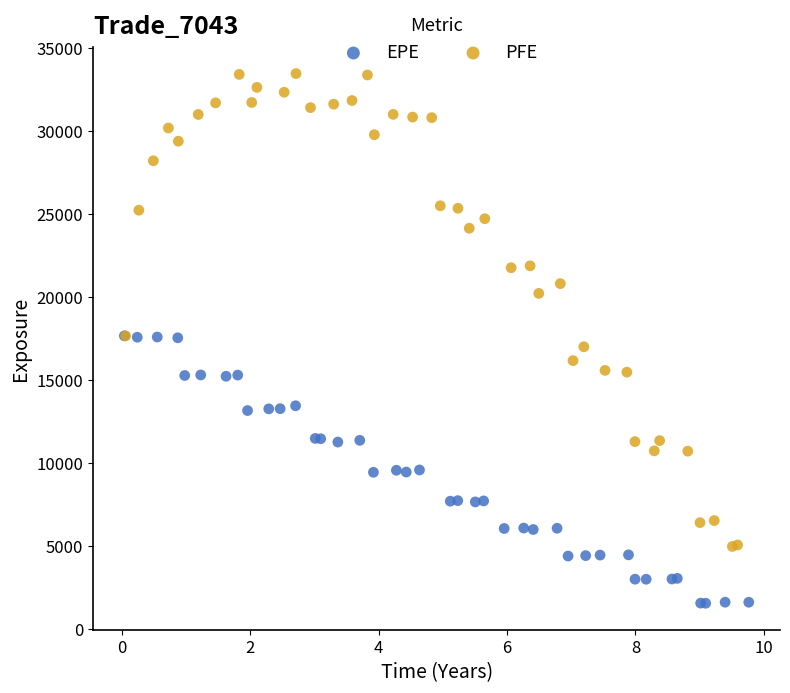

Which series contains the highest Y value?

PFE